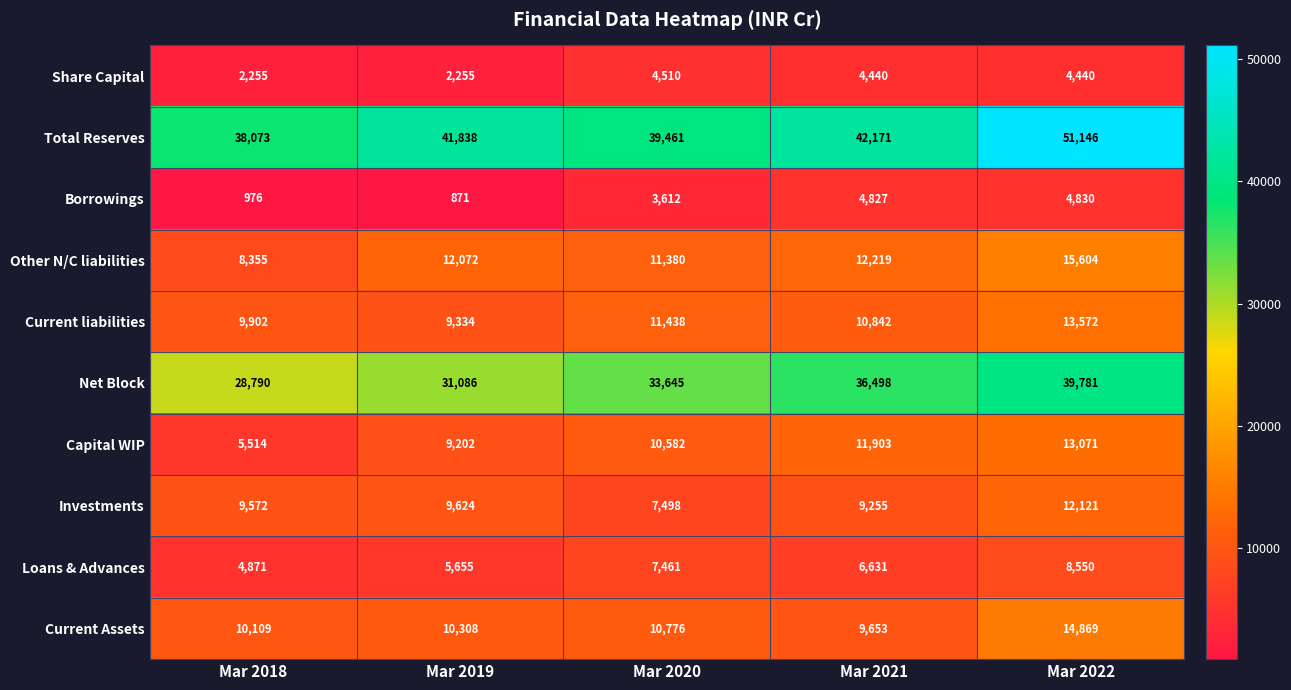

Which label corresponds to the largest value in the chart?

Mar 2022